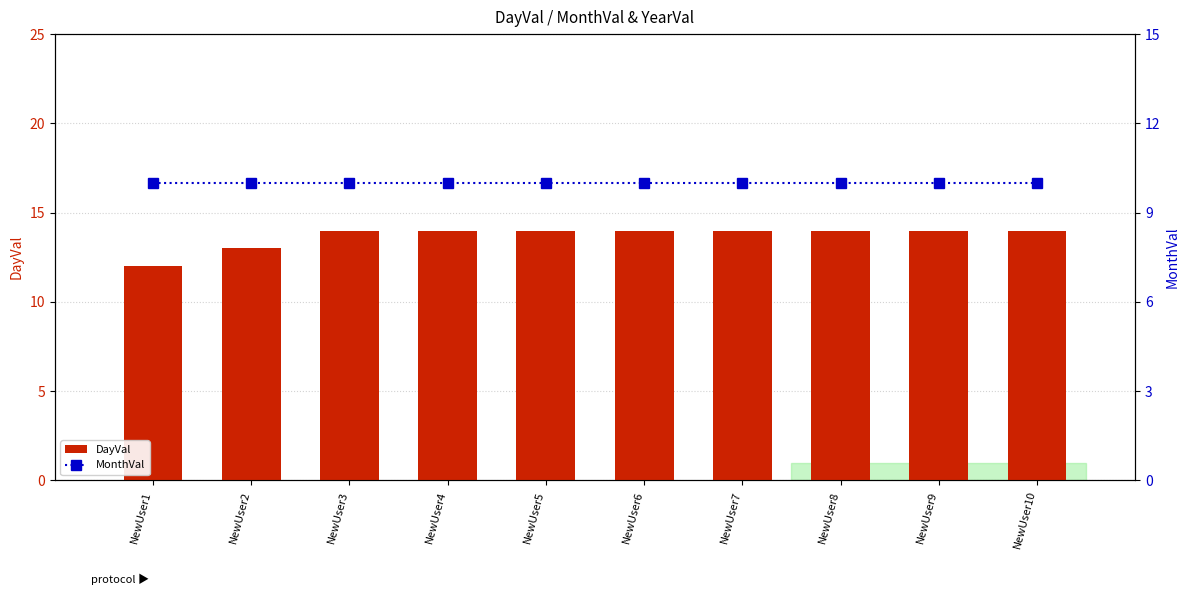

List the labels in order of MonthVal value, largest first.

NewUser1, NewUser2, NewUser3, NewUser4, NewUser5, NewUser6, NewUser7, NewUser8, NewUser9, NewUser10